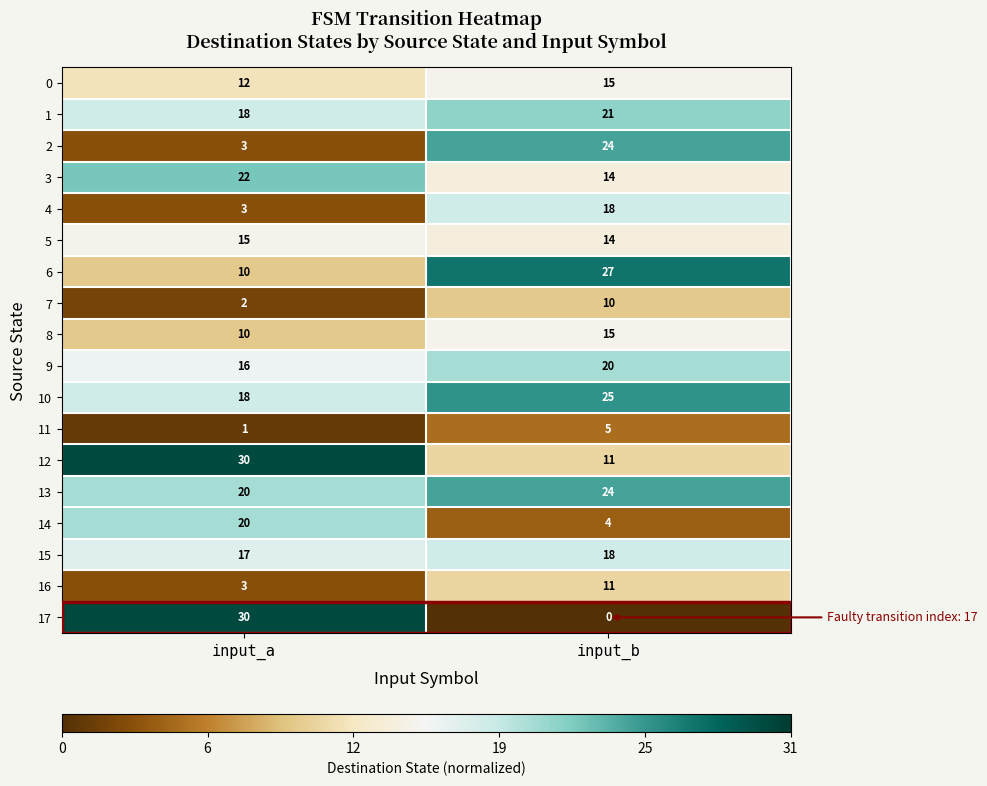

Rank the categories by 15 value from highest to lowest.

input_b, input_a